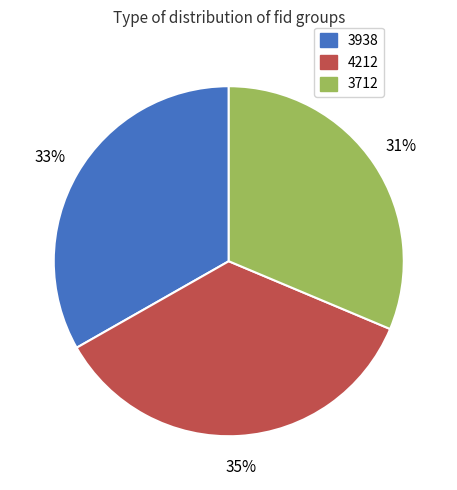

Which slice is the largest?

4212